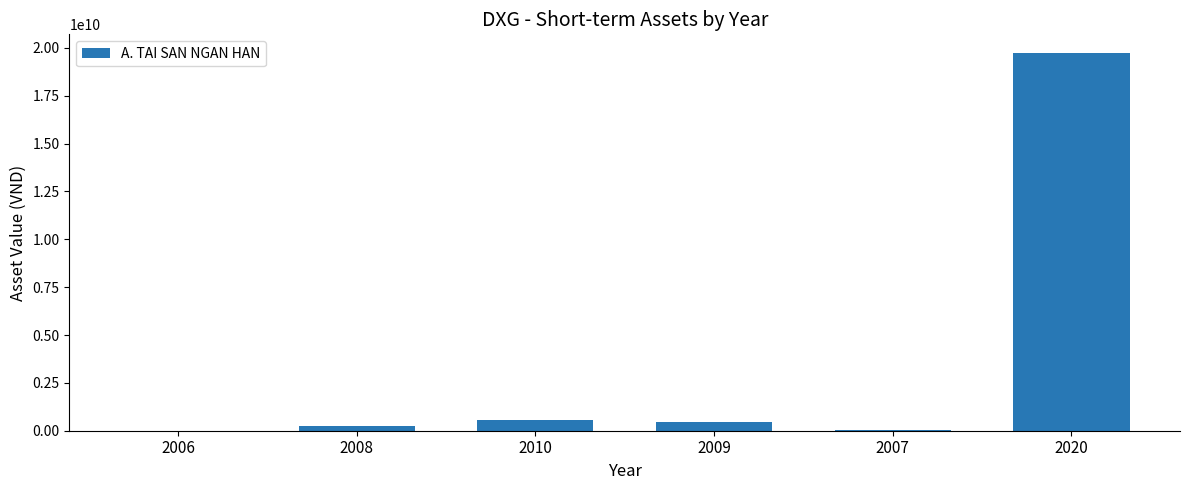

What is the maximum value shown in the chart?

19723041845